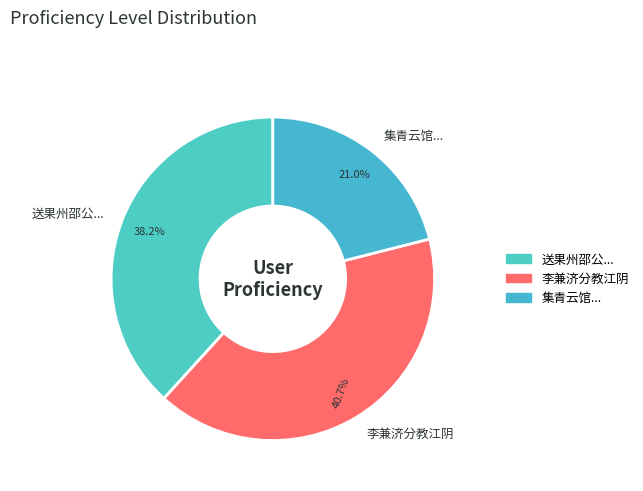

To the nearest percent, what percentage of the pie is 李兼济分教江阴?

41%